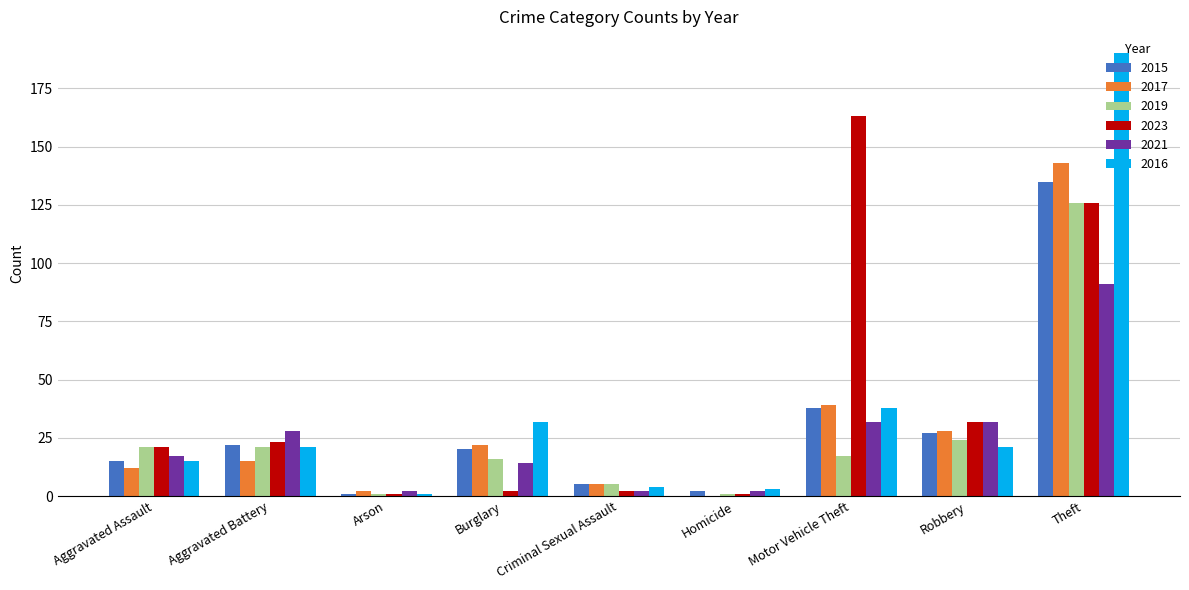

What is the difference between the 2015 values at Burglary and Robbery?

7